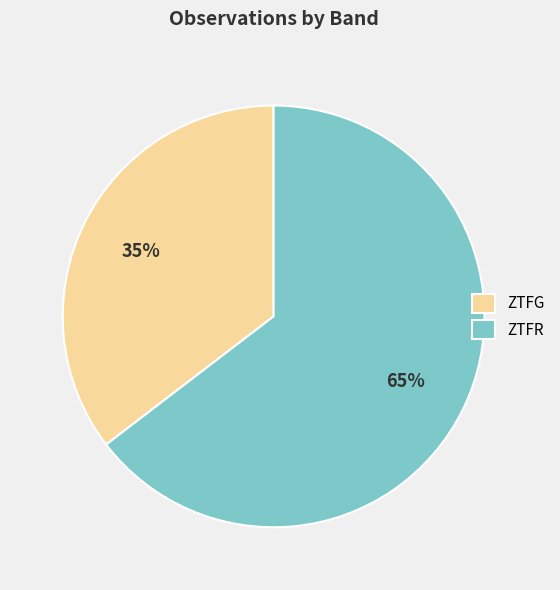

To the nearest percent, what is the average slice percentage?

50%